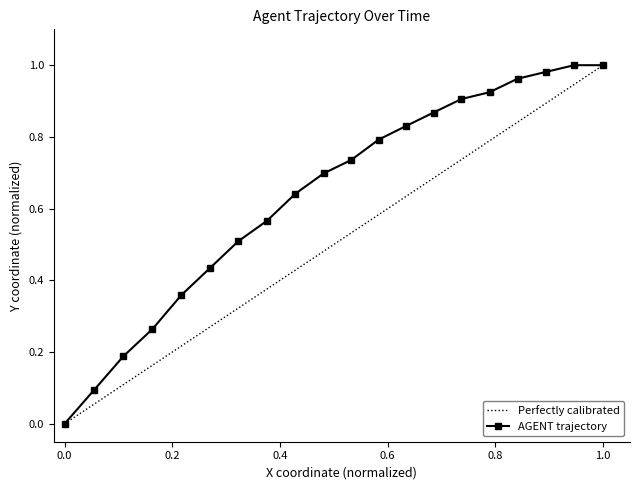

What is the difference between the second highest and second lowest values?

0.9